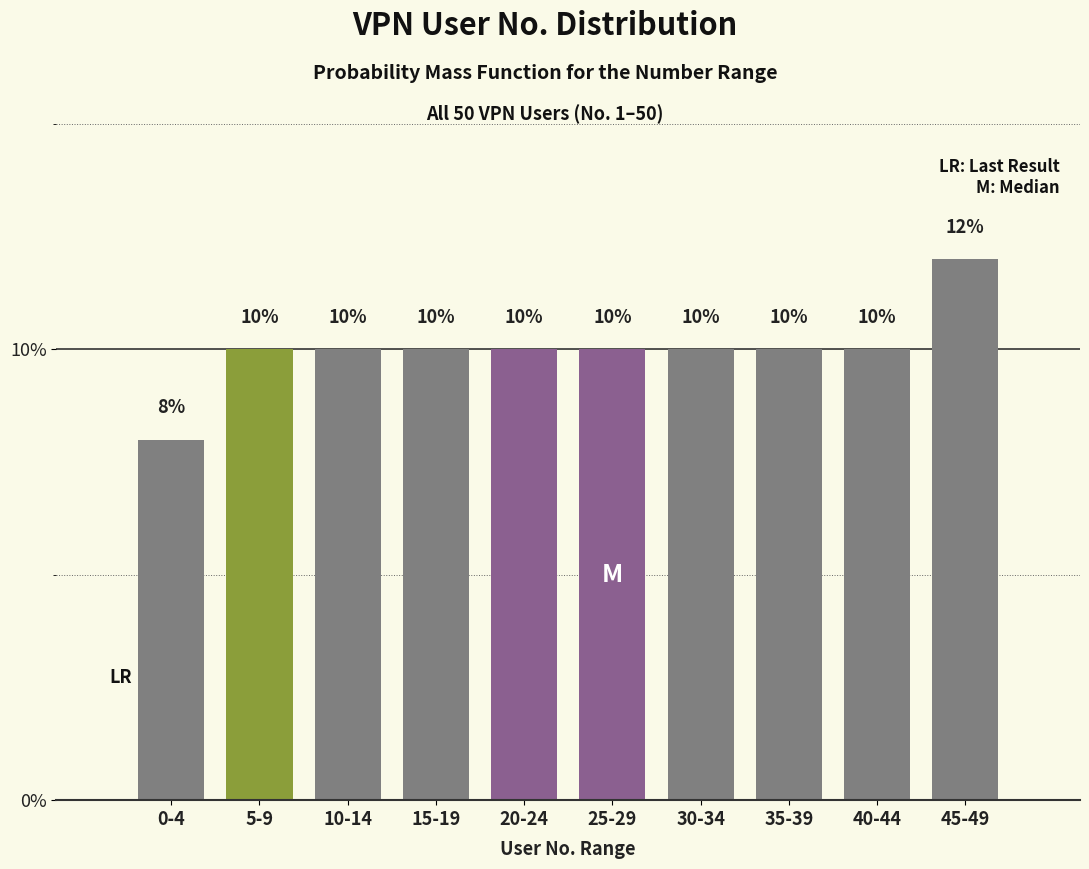

Reading right to left, extract all data points from this chart.

45-49=12	40-44=10	35-39=10	30-34=10	25-29=10	20-24=10	15-19=10	10-14=10	5-9=10	0-4=8